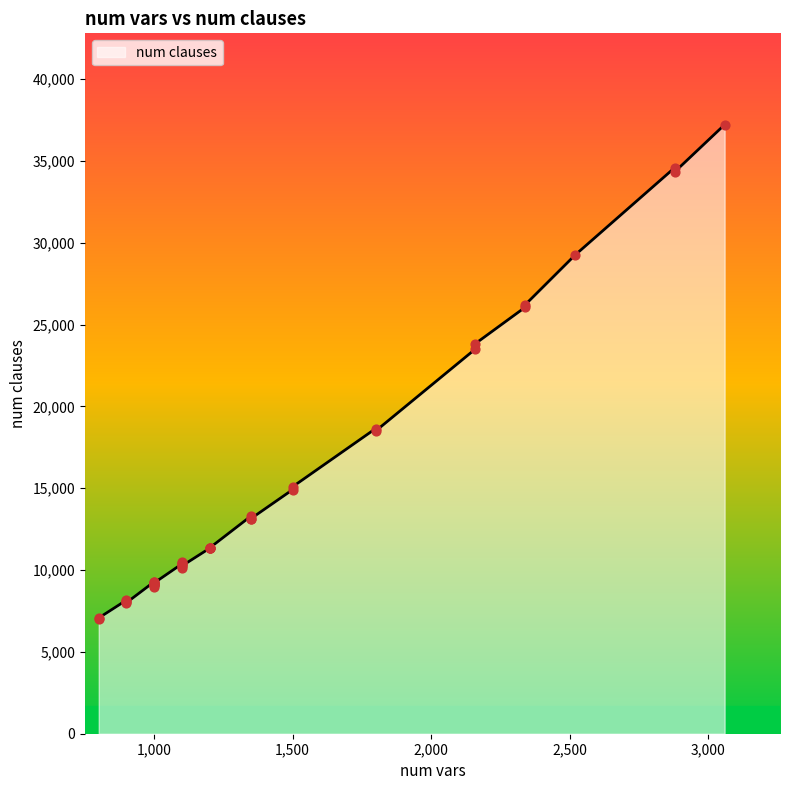

What is the change in value from 1100 to 1350?

+2860